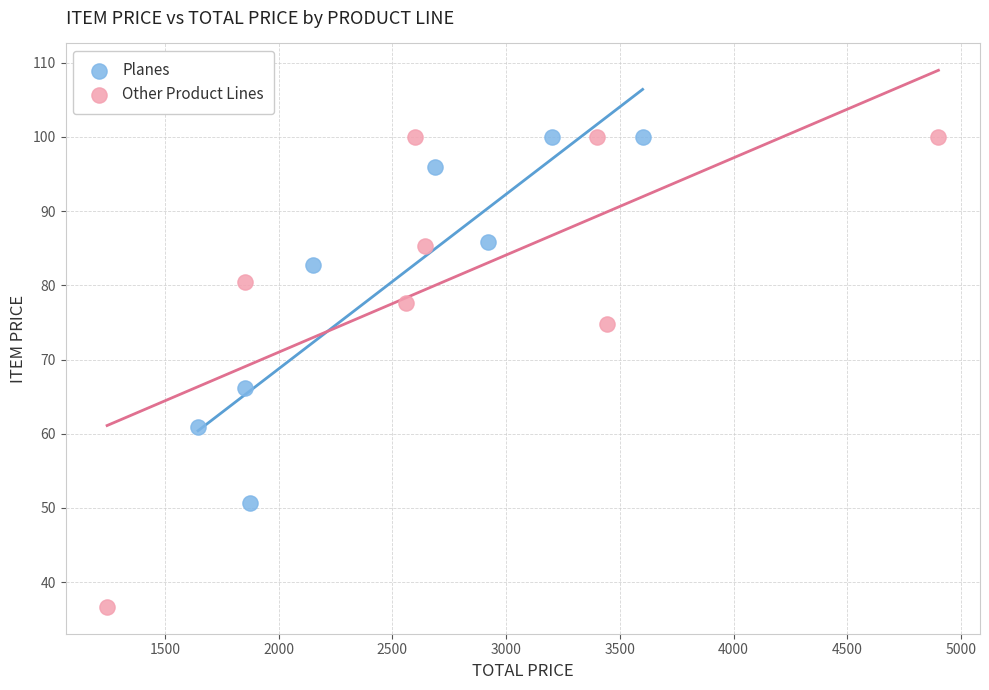

Which series contains the lowest Y value?

Other Product Lines